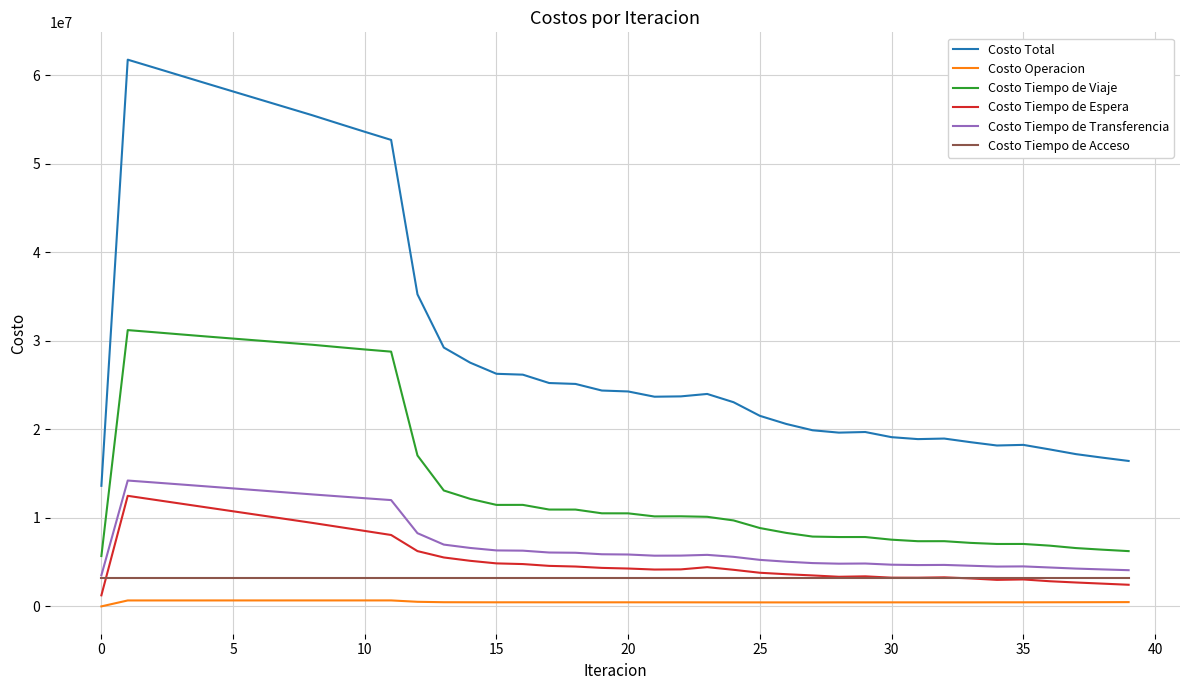

What is the highest value of the Costo Tiempo de Viaje series?

31210012.5